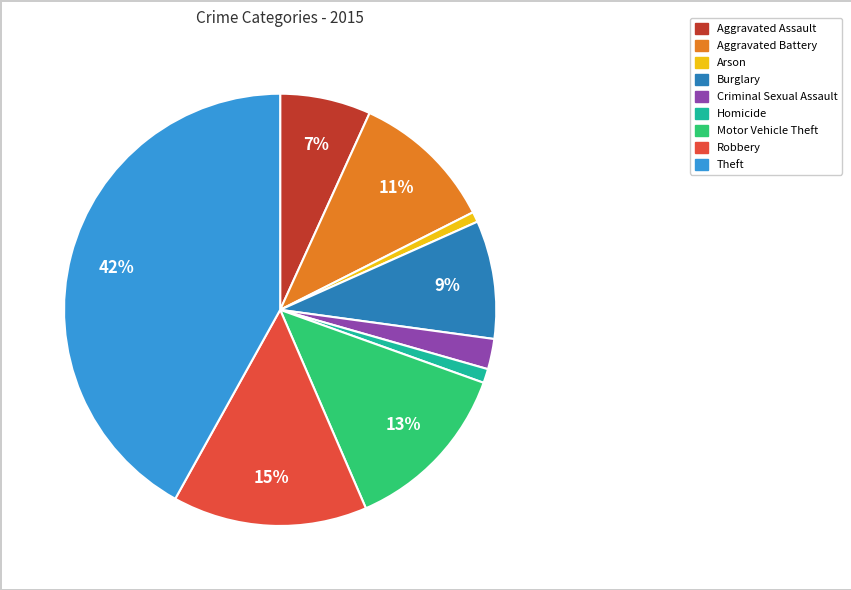

What is the ratio of the value at Motor Vehicle Theft to the value at Aggravated Battery?

1.2